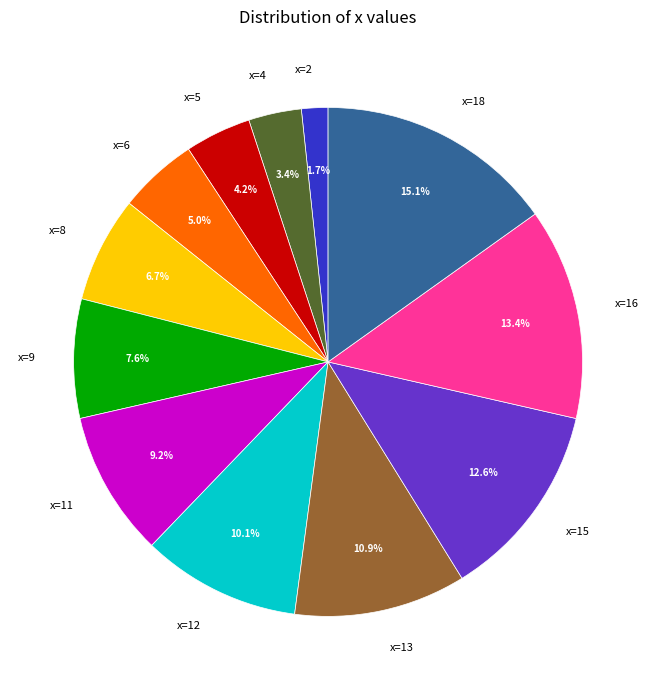

Which slice is the largest?

x=18